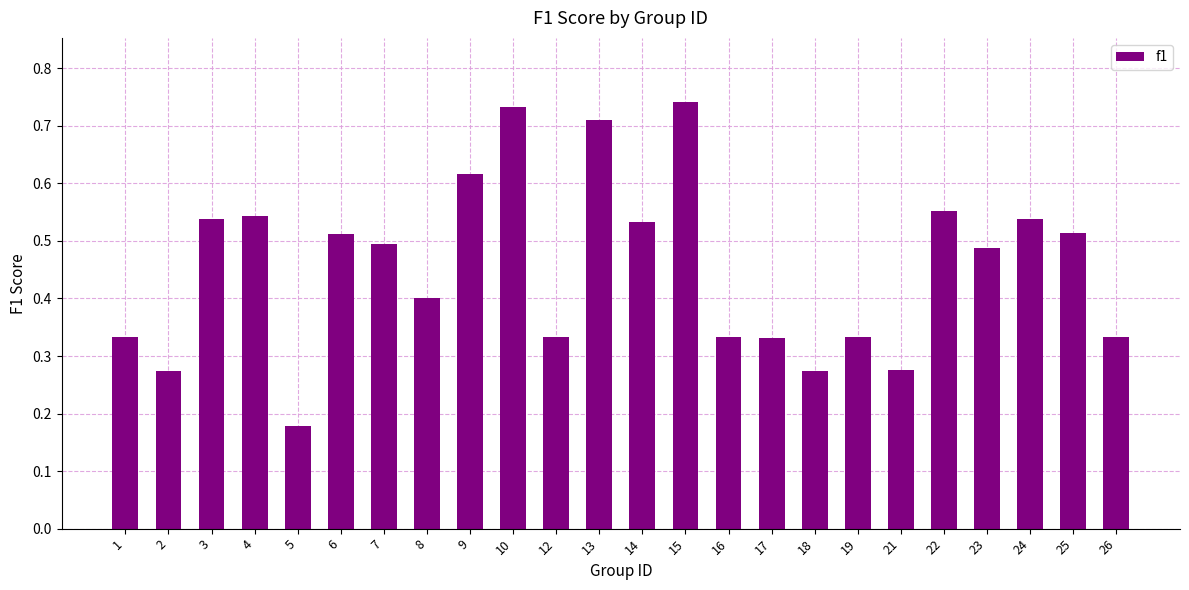

What is the change in value from 15 to 18?

-0.5